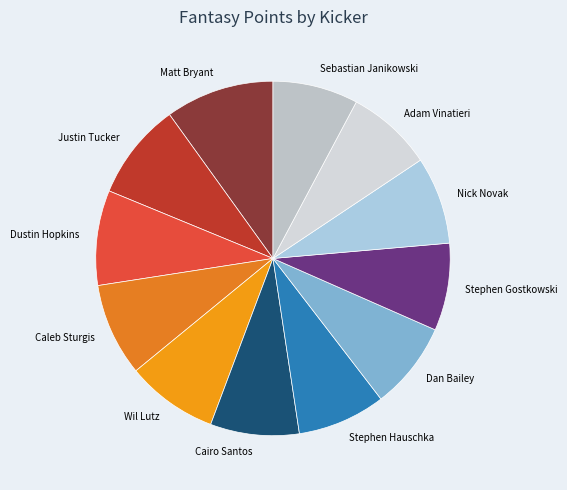

Is the sum of Nick Novak and Stephen Hauschka greater than half?

No